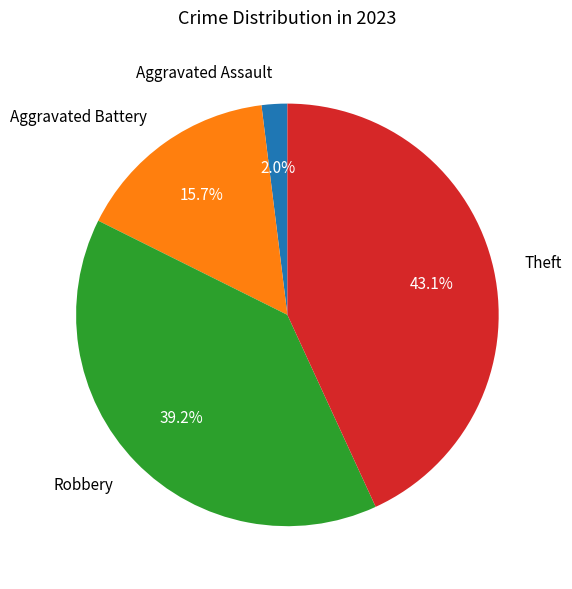

What is the ratio of the value at Theft to the value at Robbery?

1.1